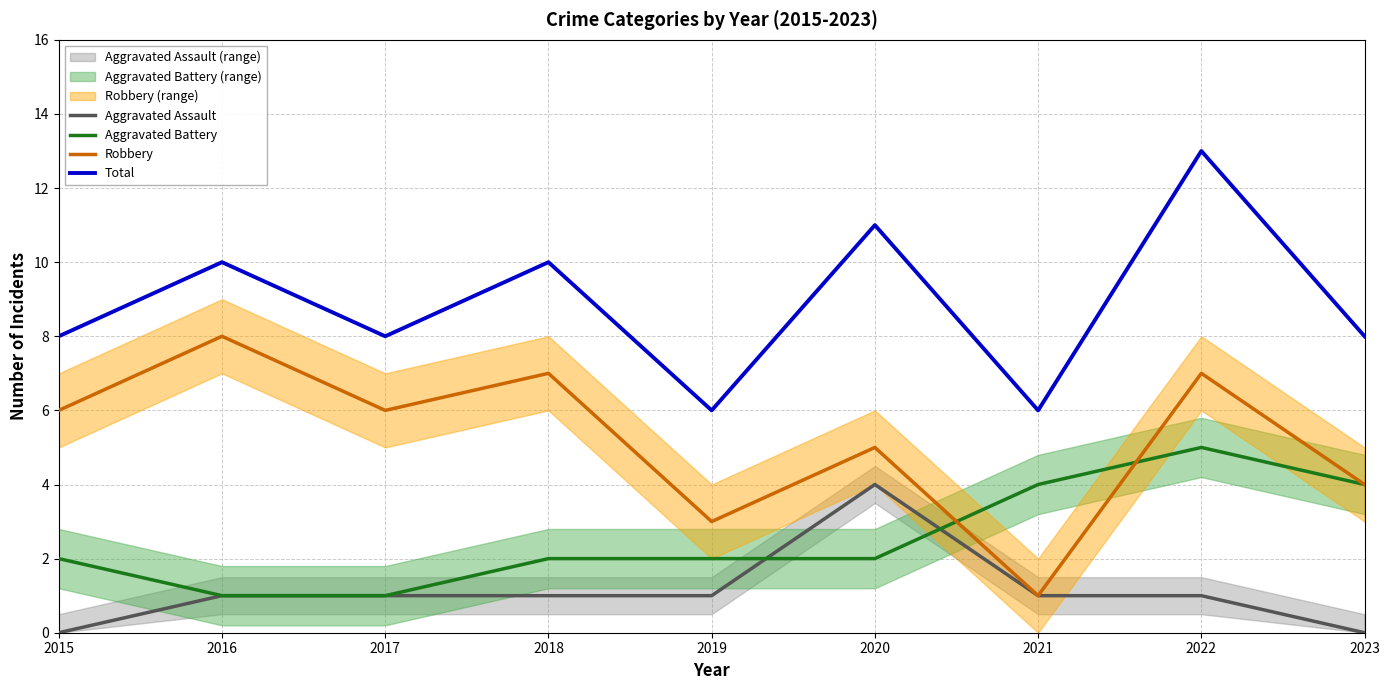

Is it true that Total equals 10 at 2016?

True